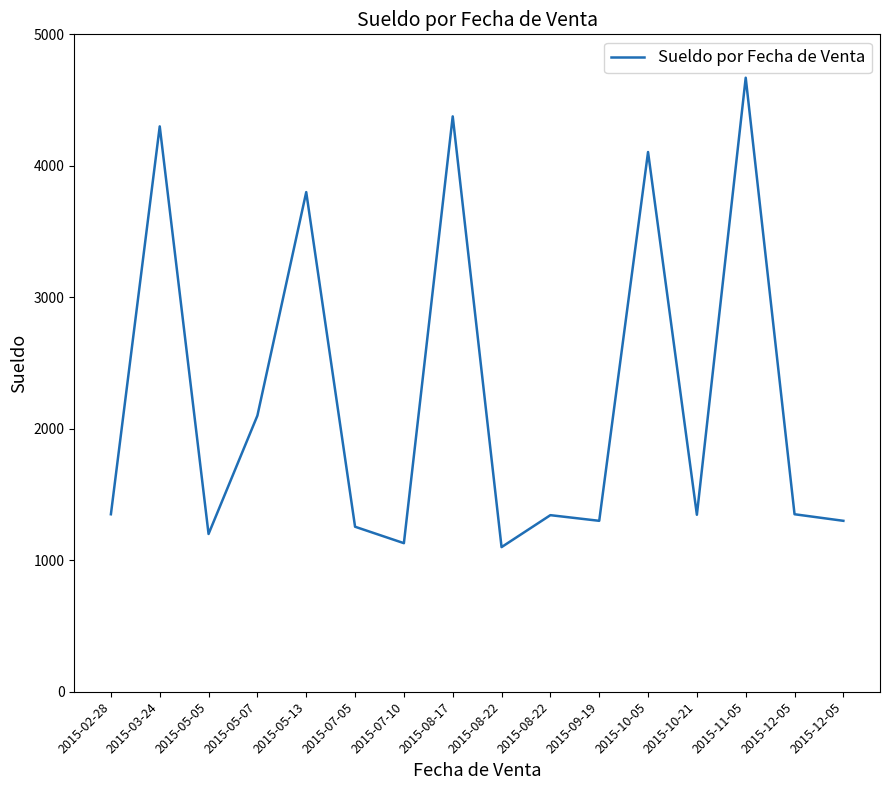

The chart shows a value of 2181 at 2015-08-22. True or false?

False